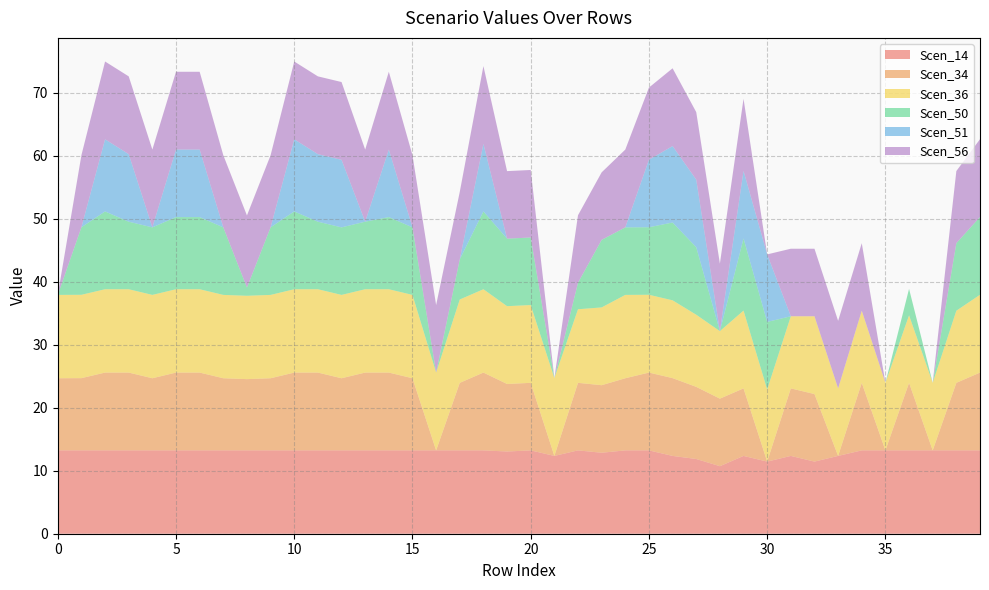

Reading left to right, extract all data points from this chart.

Scen_14: 13.2	13.2	13.2	13.2	13.2	13.2	13.2	13.2	13.2	13.2	13.2	13.2	13.2	13.2	13.2	13.2	13.2	13.2	13.2	13.1	13.2	12.3	13.2	12.9	13.2	13.2	12.3	11.9	10.7	12.3	11.4	12.3	11.4	12.3	13.2	13.2	13.2	13.2	13.2	13.2
Scen_34: 11.4	11.5	12.3	12.3	11.4	12.3	12.3	11.4	11.3	11.4	12.3	12.3	11.4	12.3	12.3	11.4	0.0	10.7	12.3	10.7	10.7	0.0	10.7	10.7	11.4	12.3	12.3	11.4	10.7	10.7	0.0	10.7	10.7	0.0	10.7	0.0	10.7	0.0	10.7	12.3
Scen_36: 13.2	13.2	13.2	13.2	13.2	13.2	13.2	13.2	13.2	13.2	13.2	13.2	13.2	13.2	13.2	13.2	12.3	13.2	13.2	12.3	12.3	12.3	11.7	12.3	13.2	12.4	12.3	11.4	10.7	12.3	11.4	11.4	12.3	10.7	11.4	10.7	10.7	10.7	11.4	12.3
Scen_50: 0.0	10.7	12.3	10.7	10.7	11.4	11.4	10.7	1.3	10.7	12.3	10.7	10.7	10.7	11.4	10.7	0.0	6.4	12.3	10.7	10.7	0.0	4.2	10.7	10.7	10.7	12.3	10.7	0.0	11.4	10.7	0.0	0.0	0.0	0.0	0.0	4.2	0.0	10.7	12.3
Scen_51: 0.0	0.0	11.4	10.7	0.0	10.7	10.7	0.0	0.0	0.0	11.4	10.7	10.7	0.0	10.7	0.0	0.0	0.0	10.7	0.0	0.0	0.0	0.0	0.0	0.0	10.7	12.1	10.7	0.0	10.7	10.7	0.0	0.0	0.0	0.0	0.0	0.0	0.0	0.0	0.0
Scen_56: 0.0	11.4	12.3	12.3	12.3	12.3	12.3	11.4	11.4	11.4	12.3	12.3	12.3	11.4	12.3	11.4	10.7	10.7	12.3	10.7	10.7	0.0	10.7	10.7	12.3	11.4	12.3	10.7	10.7	11.4	0.0	10.7	10.7	10.7	10.7	0.0	0.0	0.0	11.4	12.3